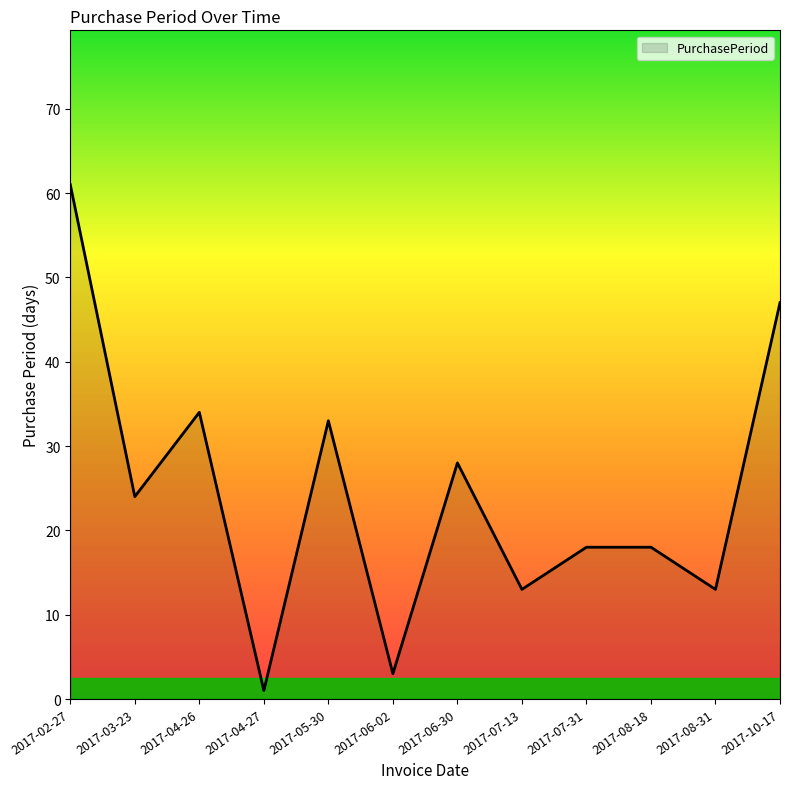

Approximately how many times larger is the value at 2017-07-13 compared to 2017-07-31?

0.7